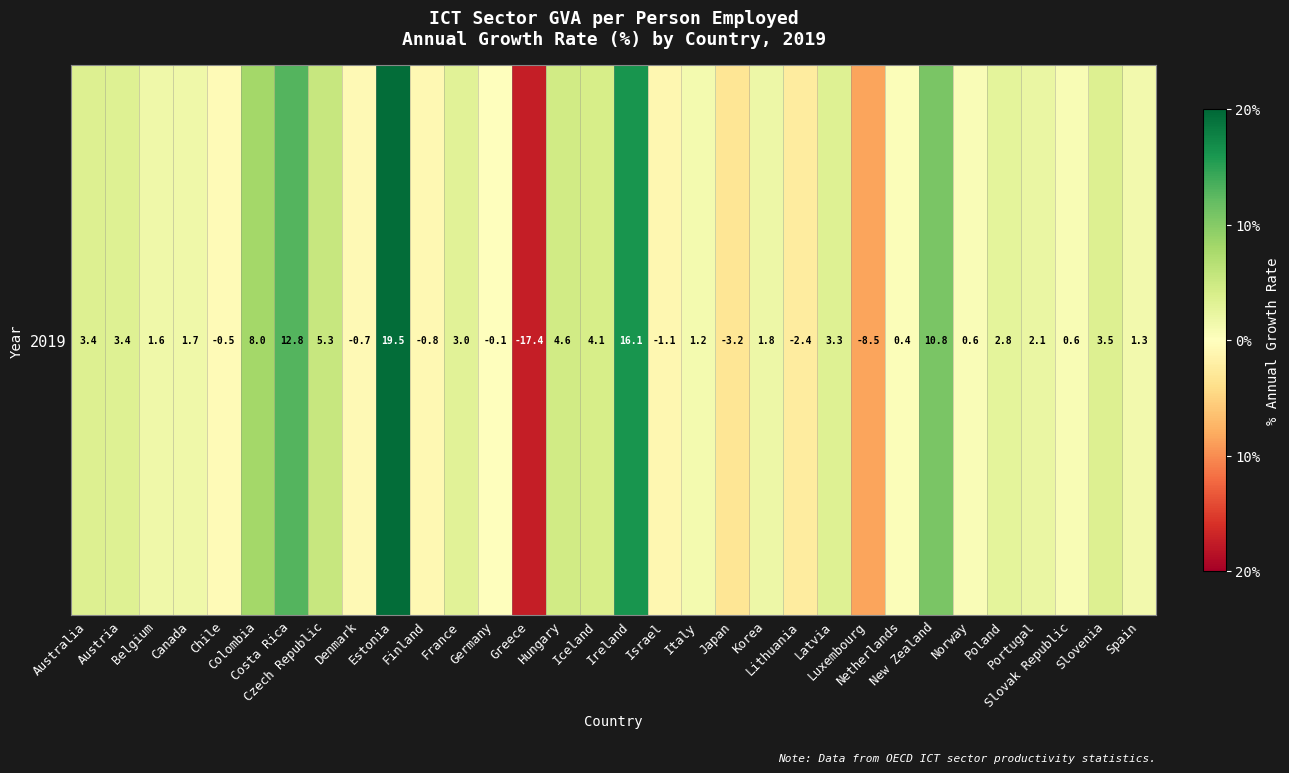

What is the average value?

2.4